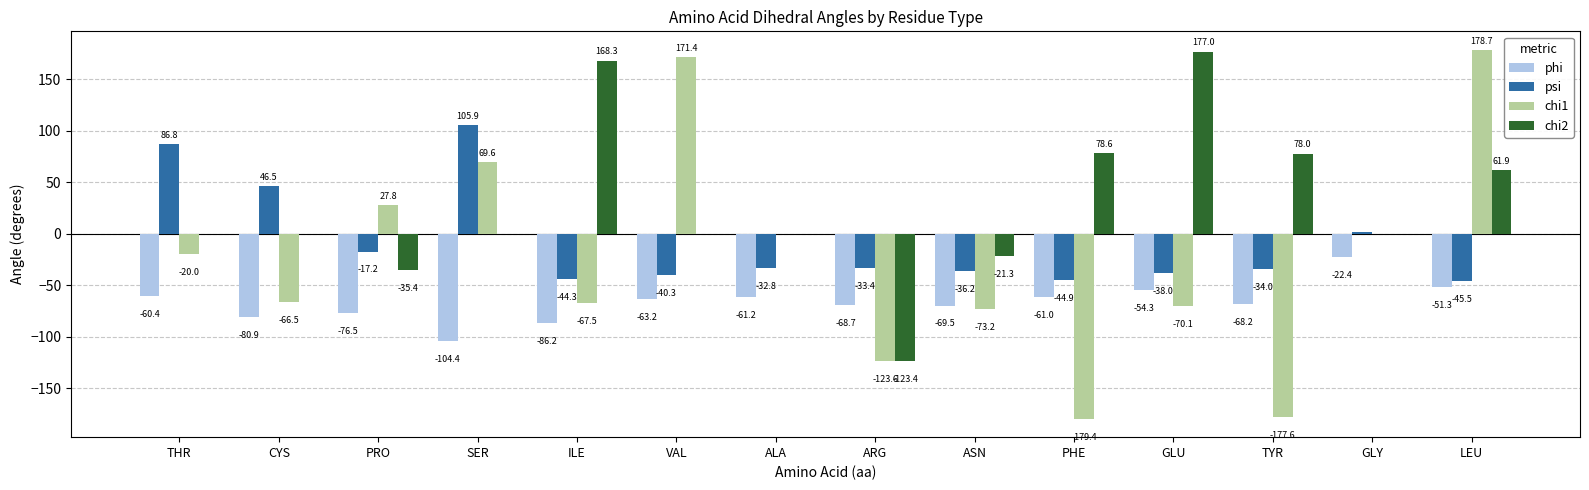

The phi series shows -26.2 at LEU. True or false?

False